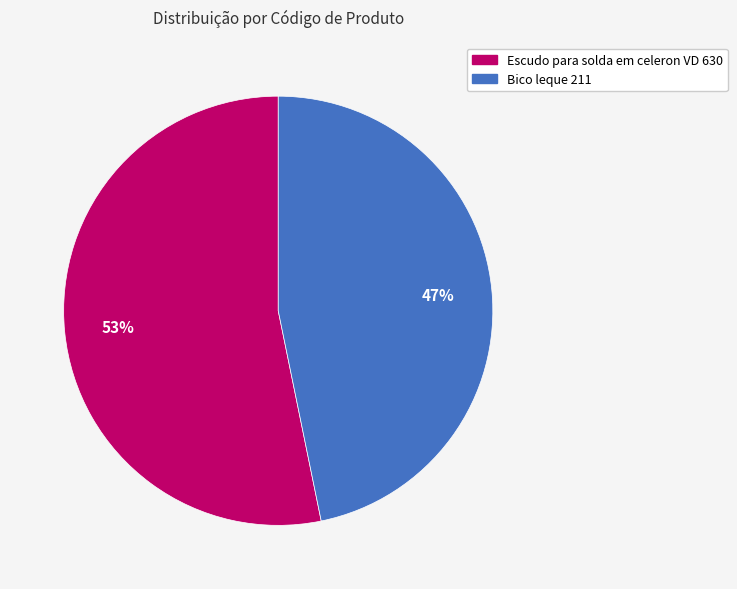

To the nearest percent, what is the average slice percentage?

50%